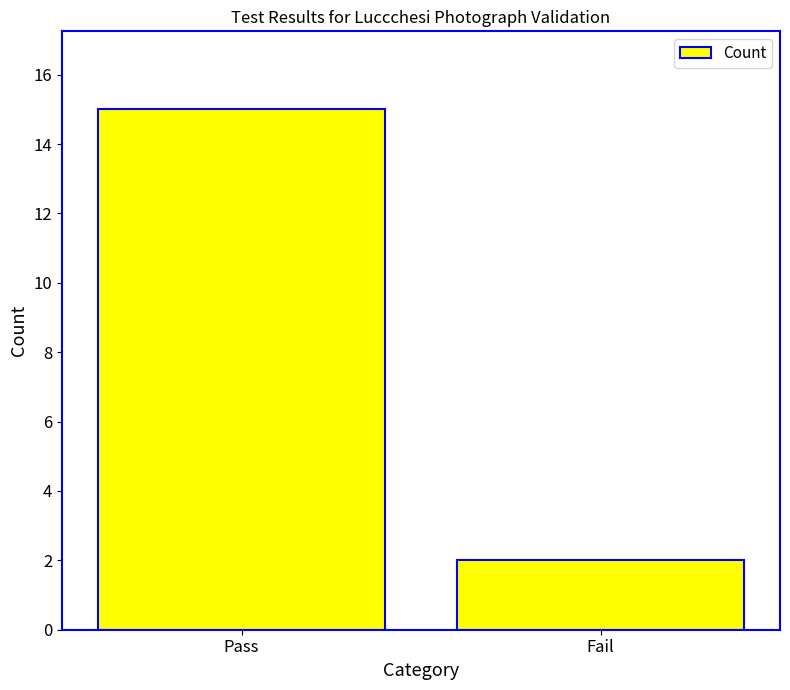

What is the sum of all values?

17